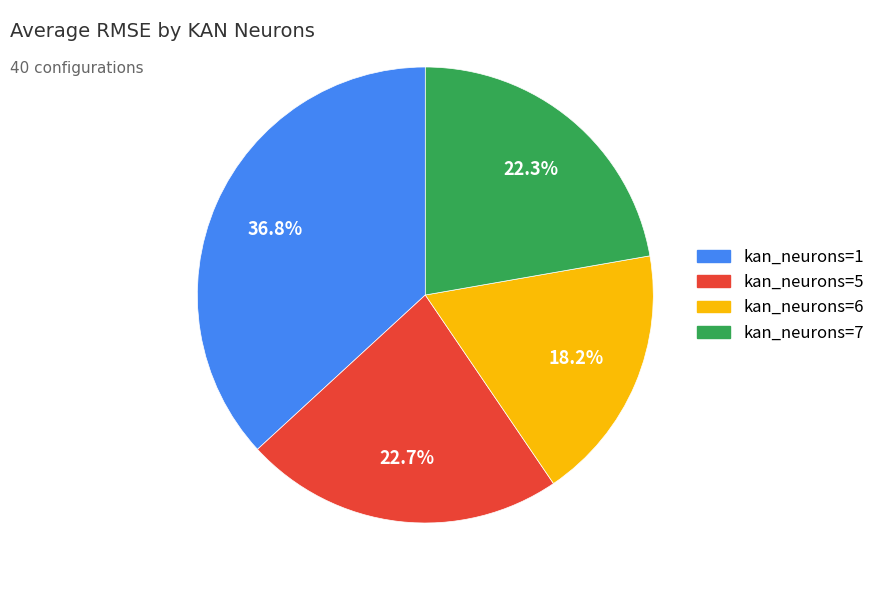

To the nearest percent, what is the combined percentage of kan_neurons=1 and kan_neurons=6?

55%